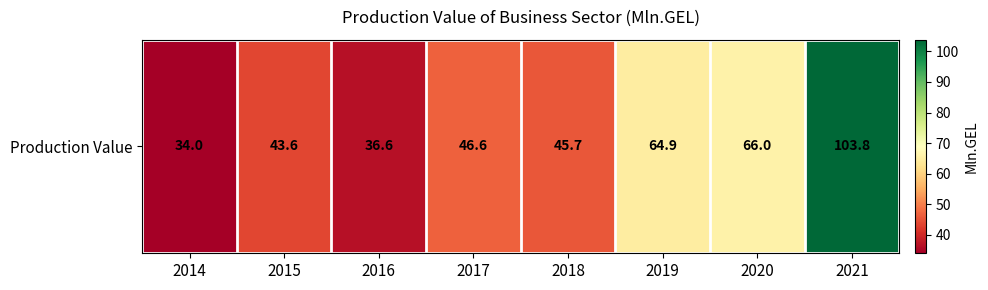

The value at 2021 is 172.7. True or false?

False